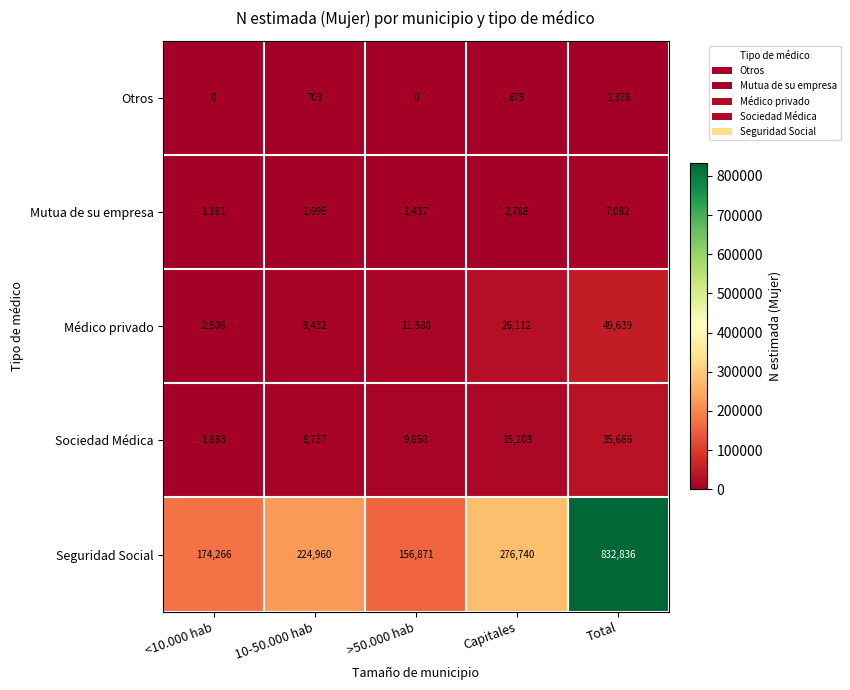

List the series in order of their peak value, lowest first.

Otros, Mutua de su empresa, Sociedad Médica, Médico privado, Seguridad Social